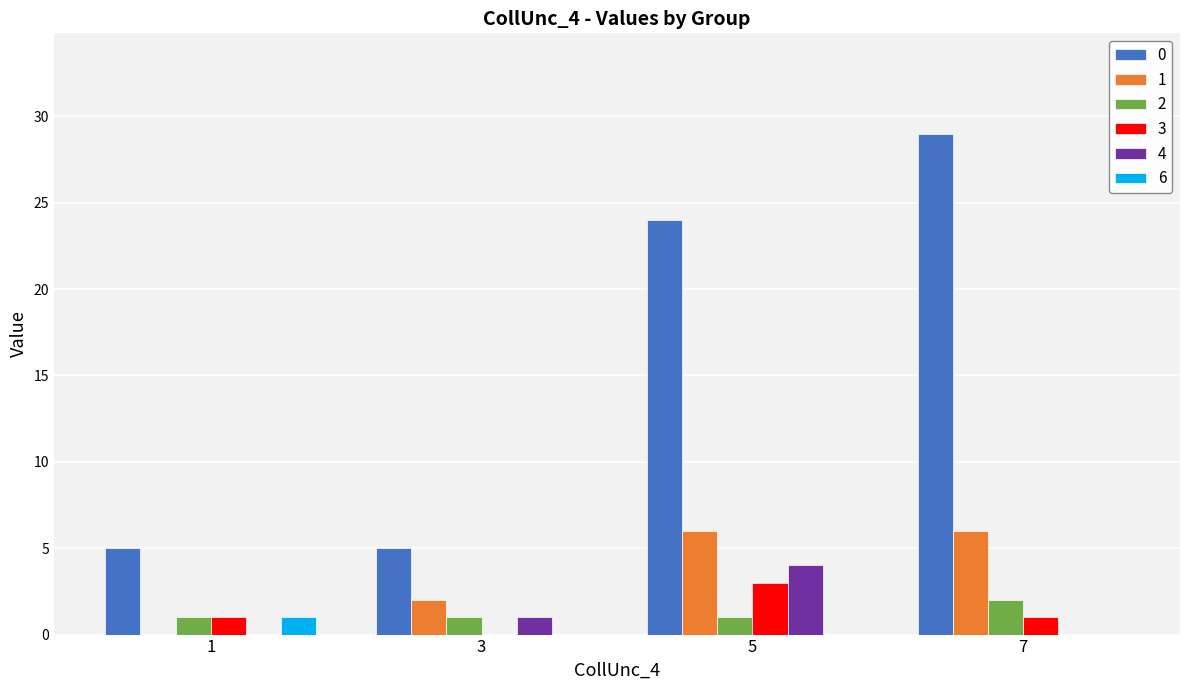

What is the total value across all series at 7?

38